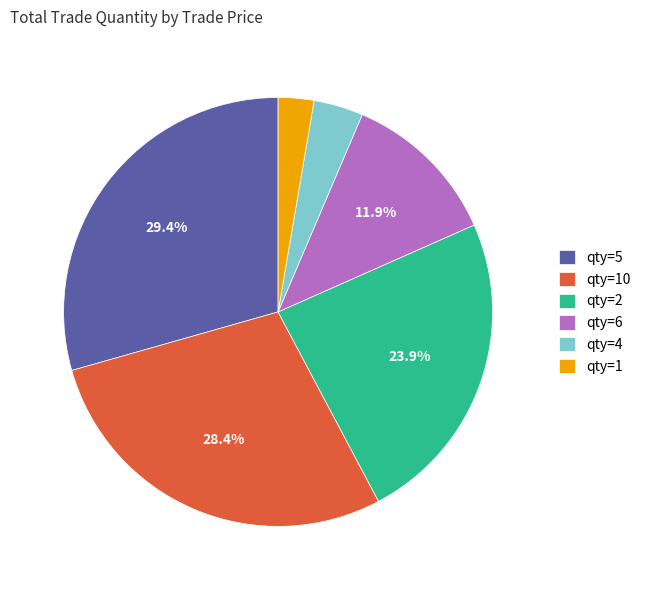

Approximately how many times larger is the value at qty=6 compared to qty=10?

0.4